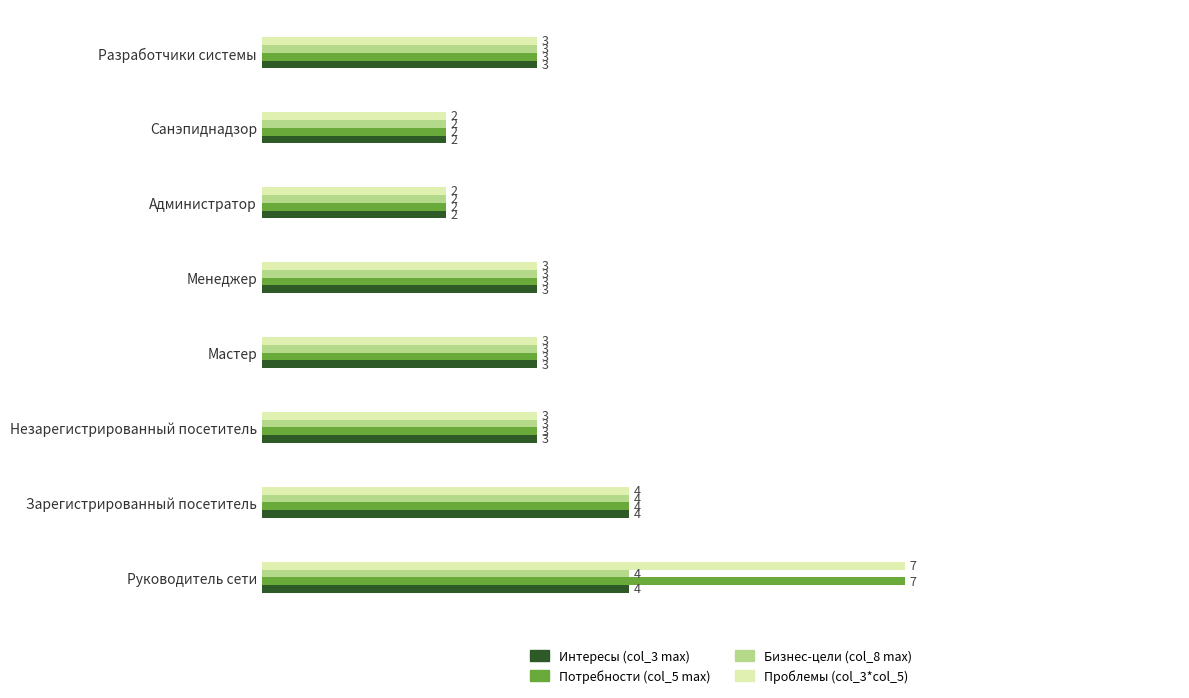

What is the sum of all Проблемы (col_3*col_5) values?

27